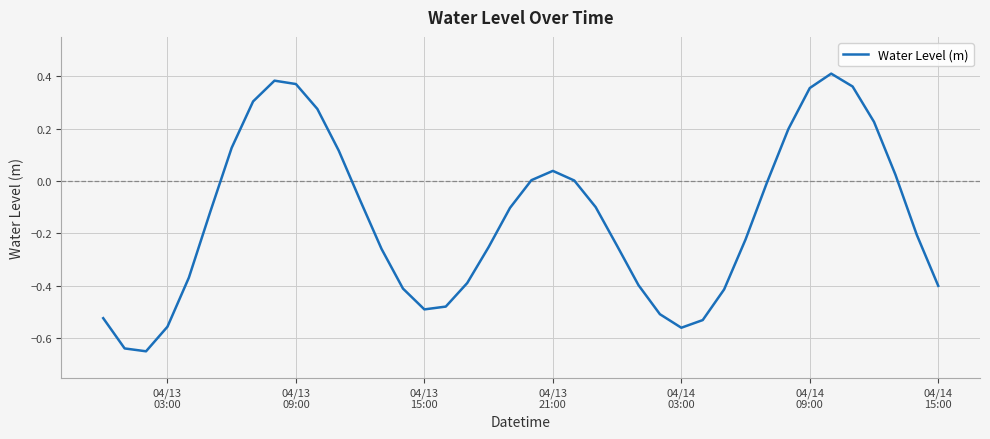

What is the difference between the maximum and minimum values?

1.1